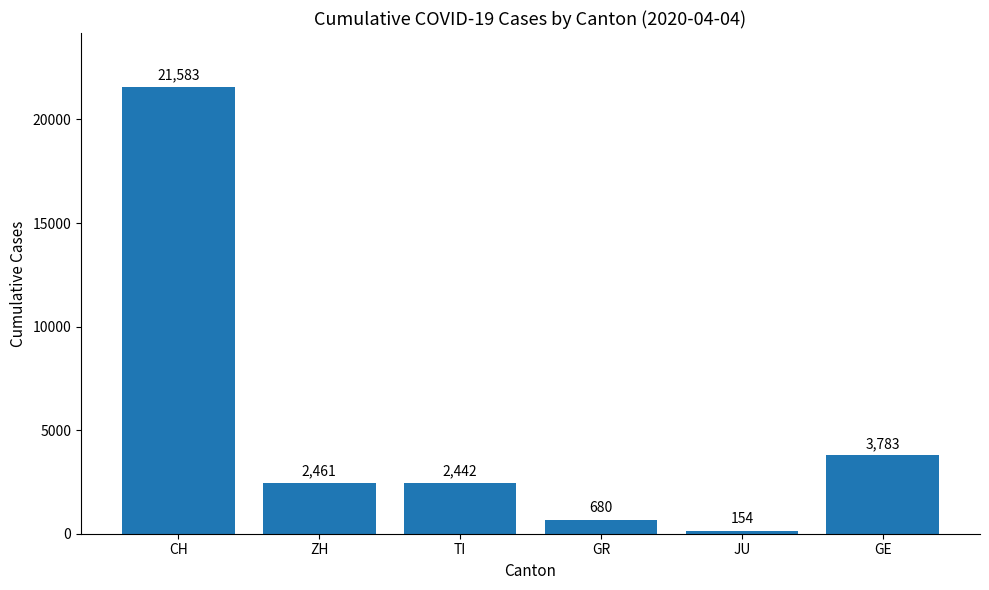

Where does the data first go above 2461?

CH